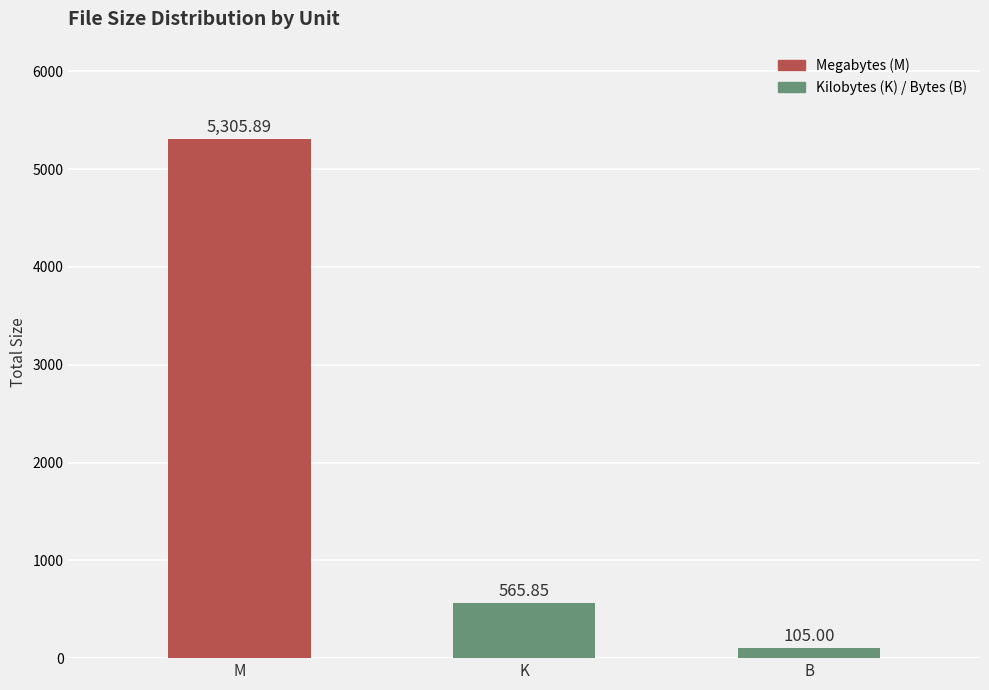

Reading left to right, what are all the values shown in this chart?

M=5305.9	K=565.9	B=105.0